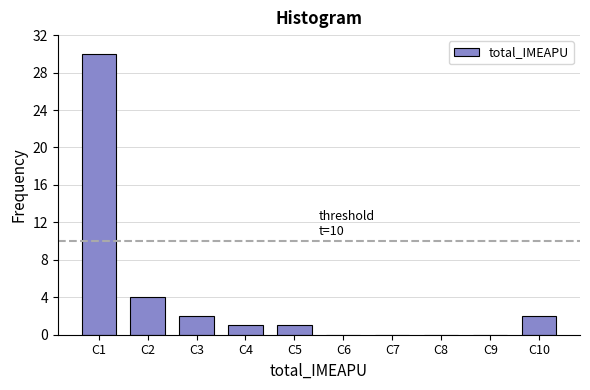

Reading left to right, list all the values displayed in this chart.

C1=30	C2=4	C3=2	C4=1	C5=1	C6=0	C7=0	C8=0	C9=0	C10=2